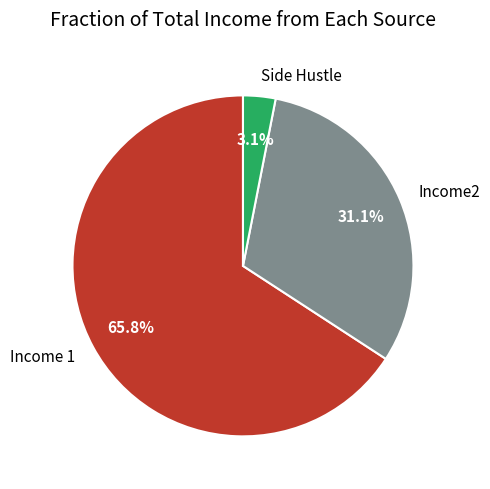

Is it true that Side Hustle is 3% of the pie?

True